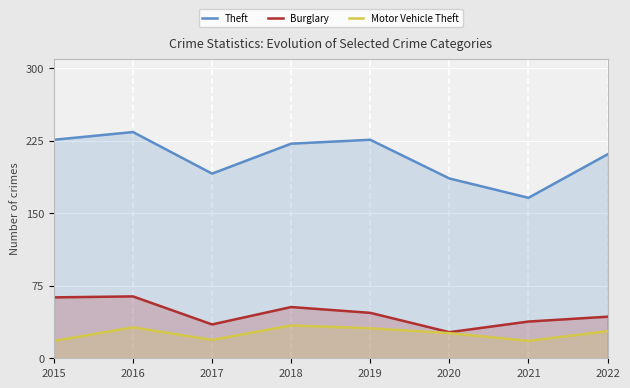

How many distinct data groups are displayed?

3